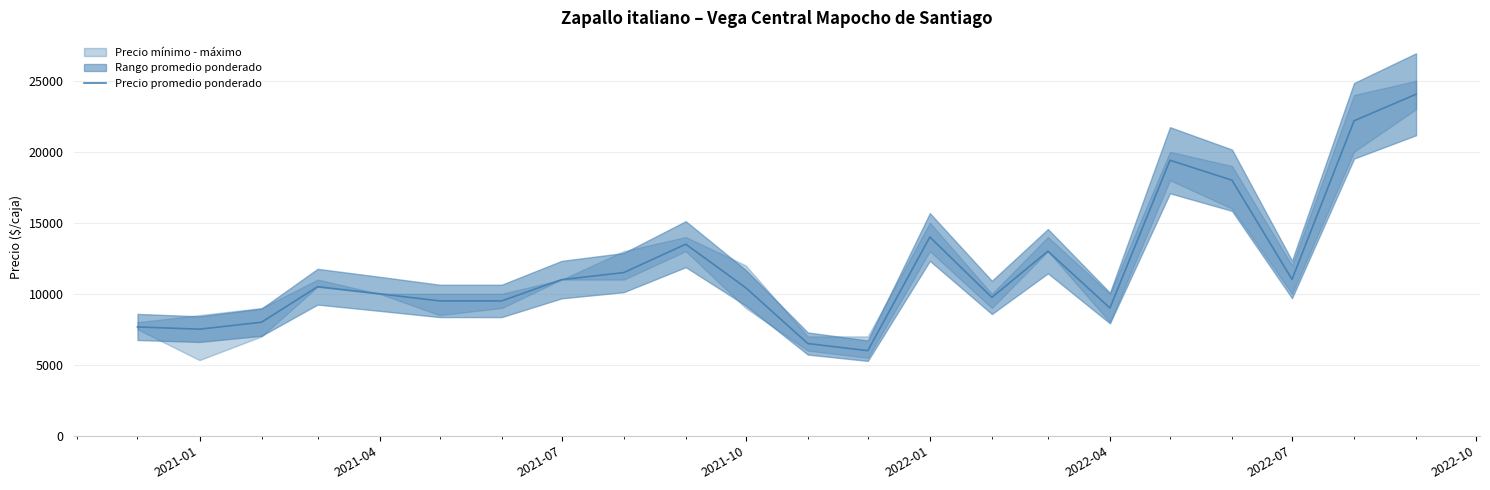

What is the highest value of the Precio promedio ponderado series?

24052